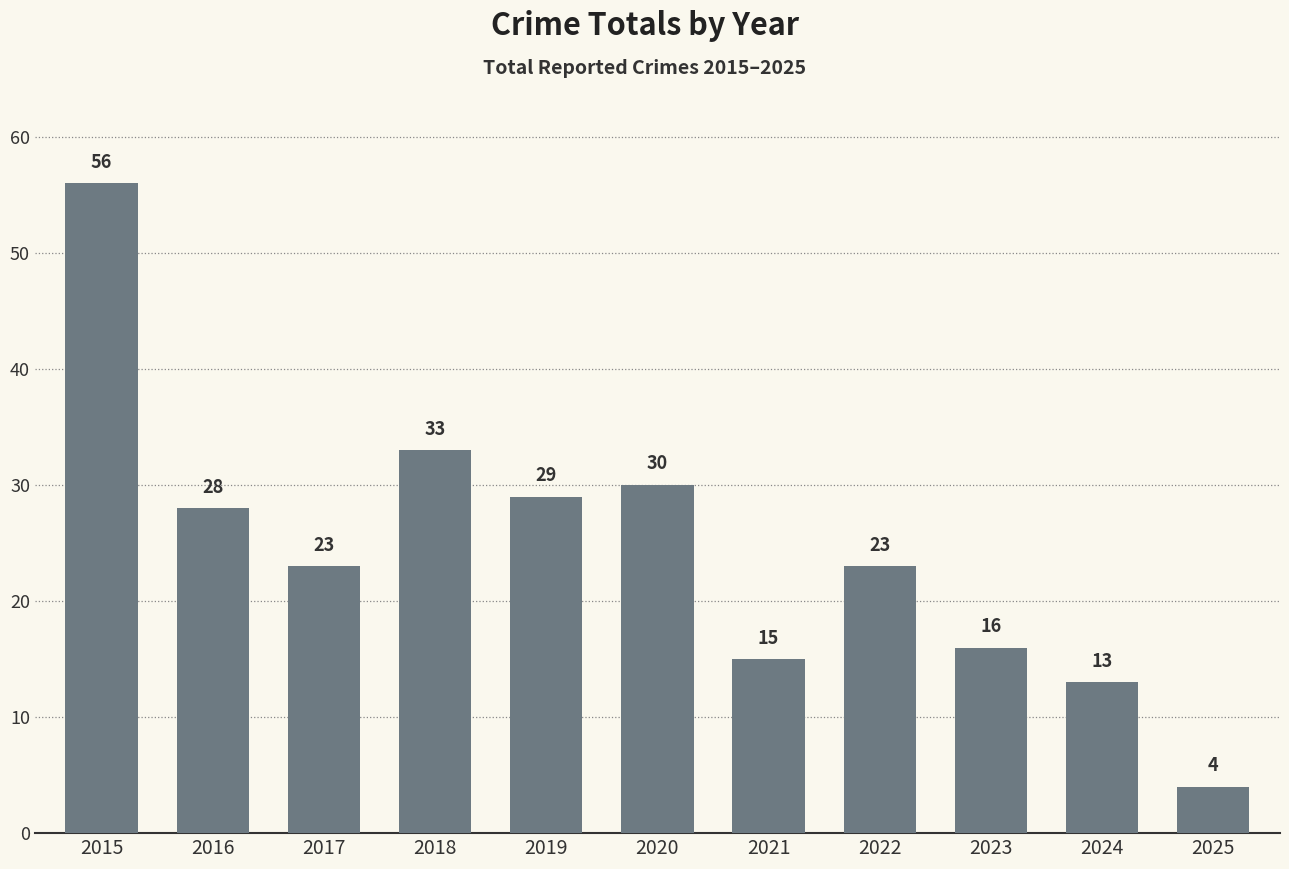

What is the difference between the maximum and minimum values?

52